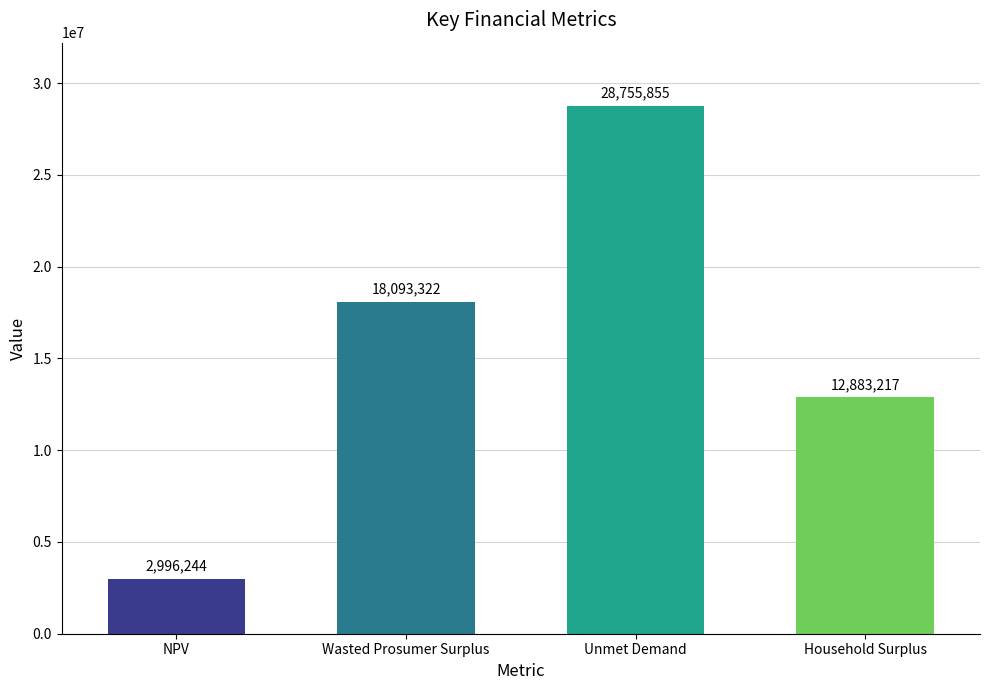

Are the bars grouped side by side (vs. stacked)?

No